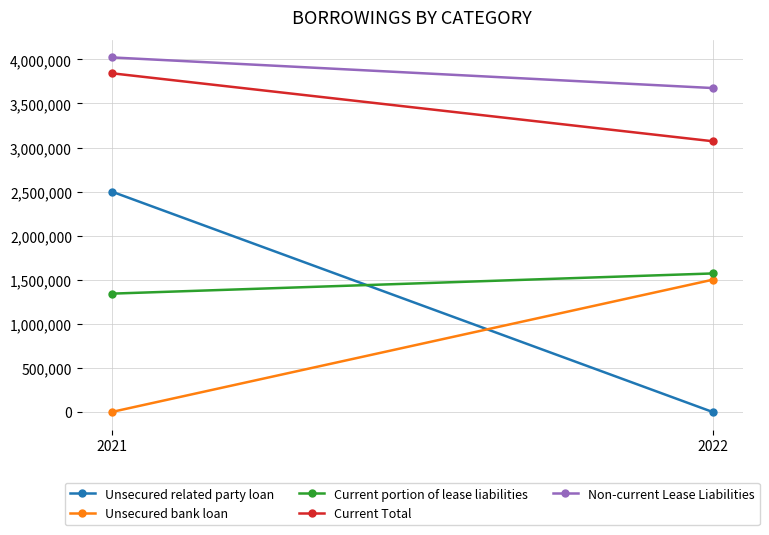

How many lines are shown in the chart?

5